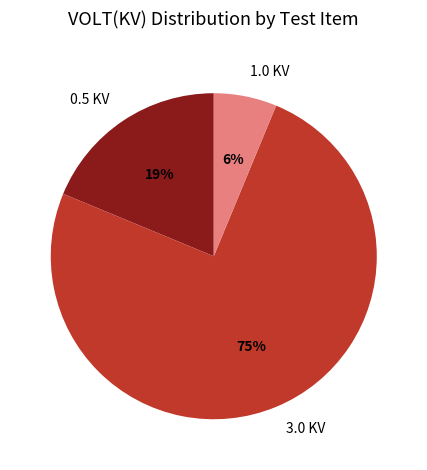

Does 1.0 KV represent more than half of the total?

No